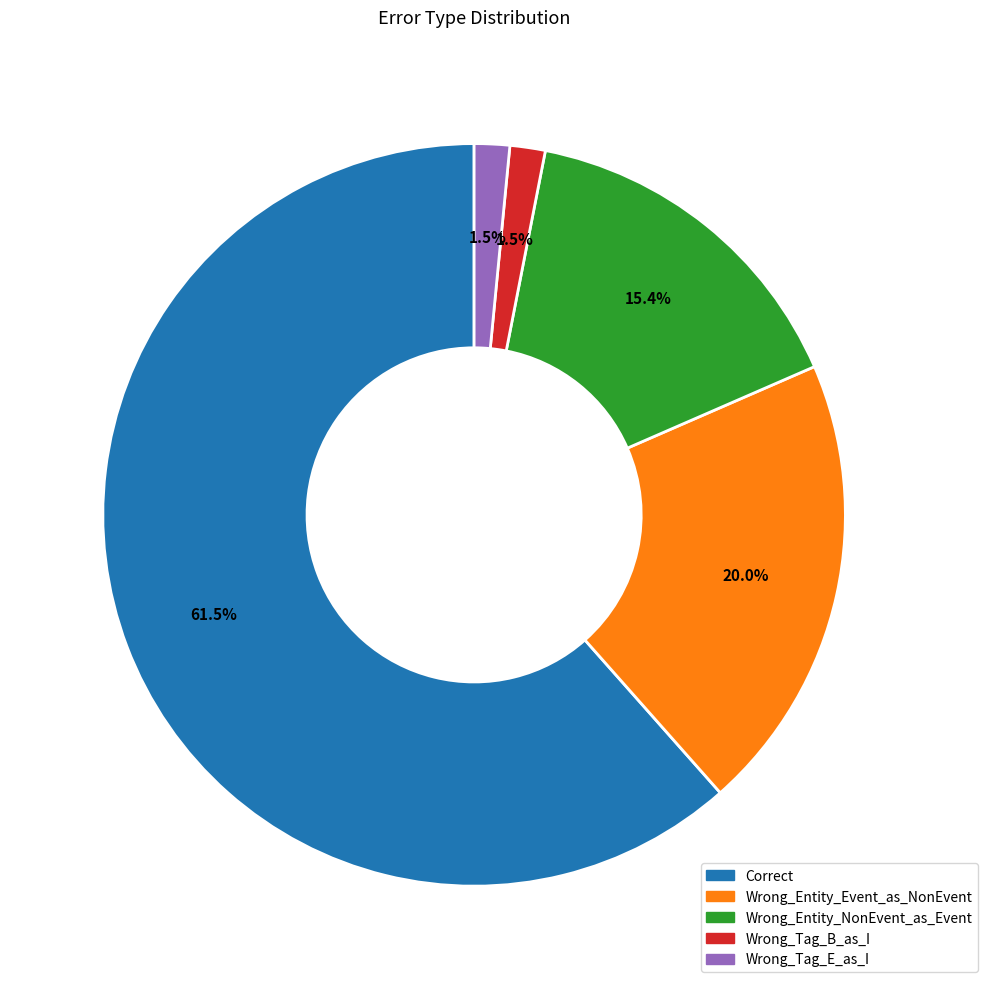

Is there a majority slice in this chart?

Yes